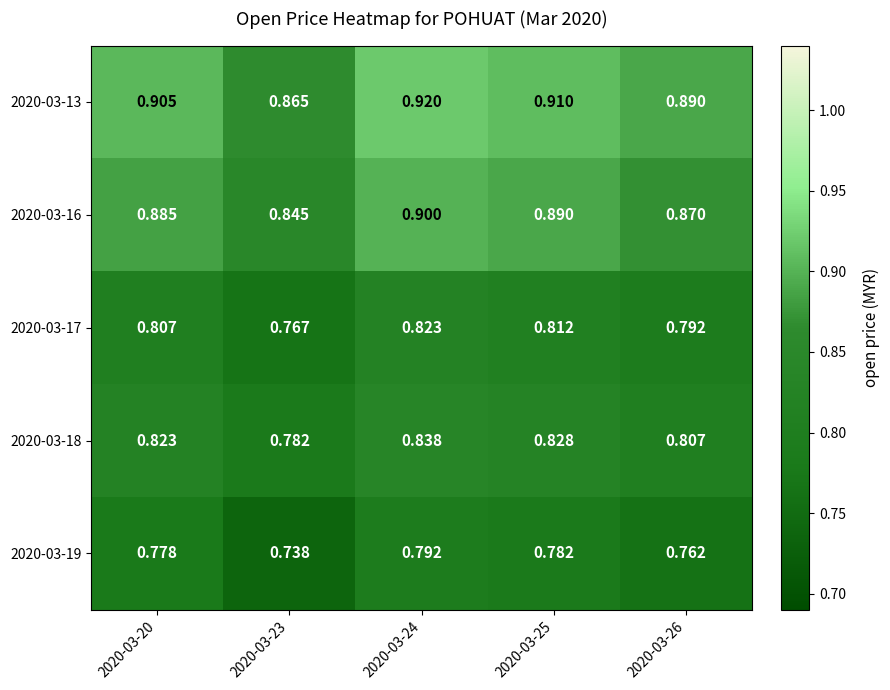

Count the number of data series in this chart.

5